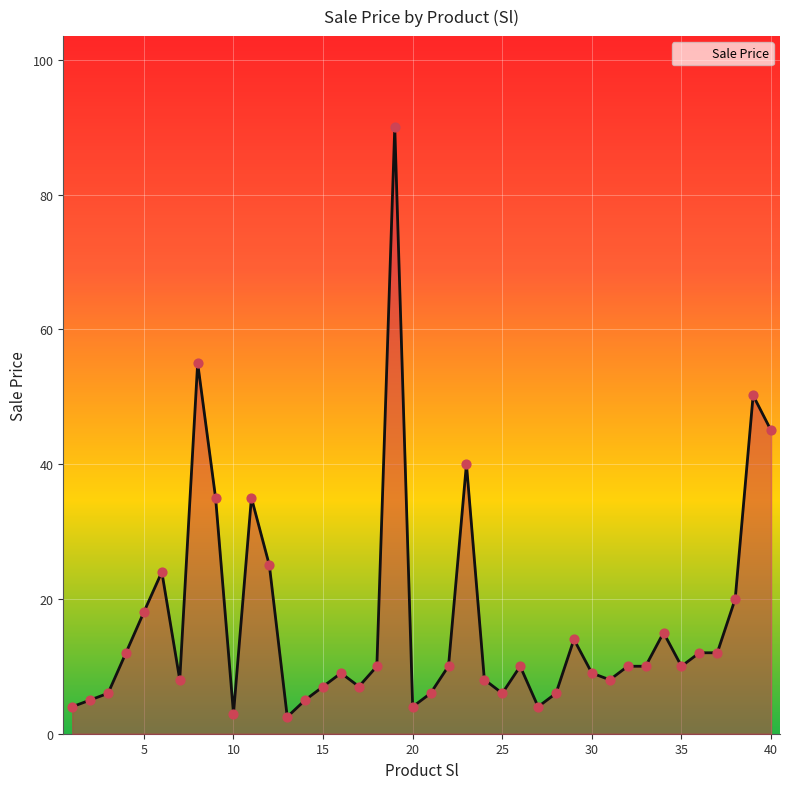

What is the maximum value shown in the chart?

90.0